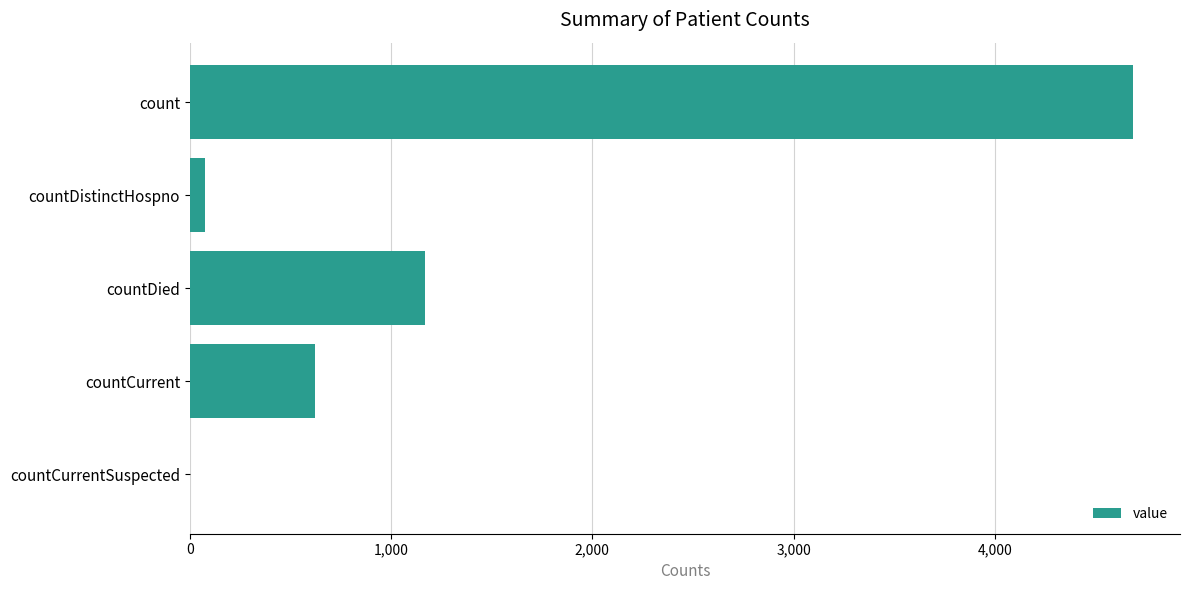

Count the number of categories in the chart.

5